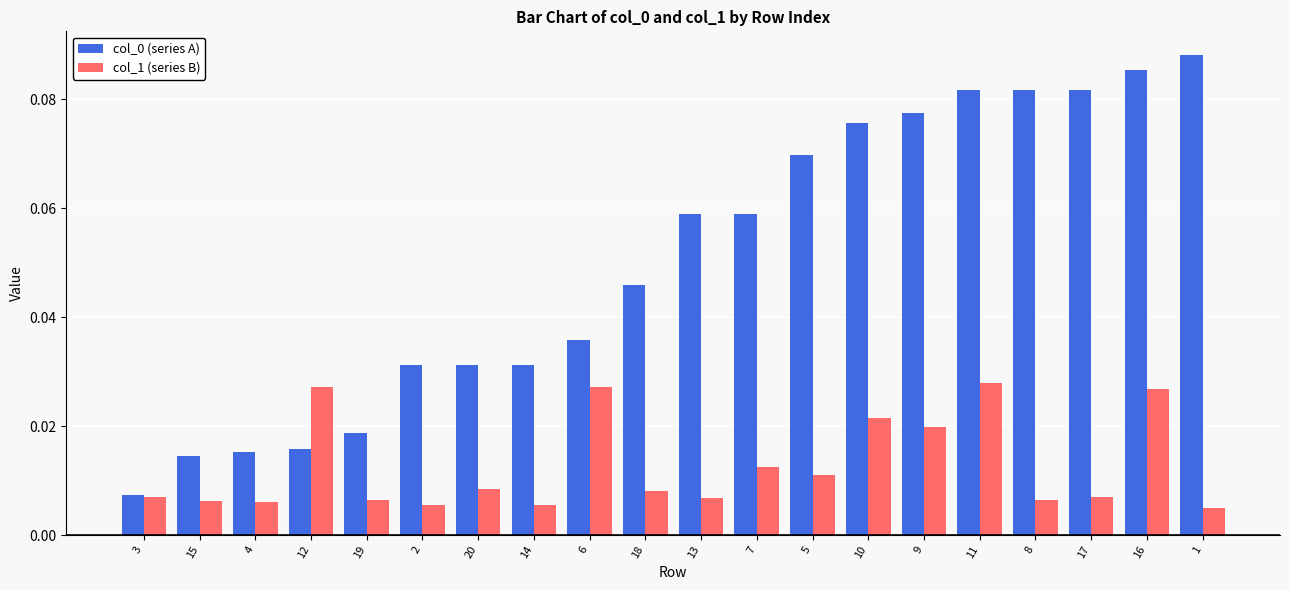

The value of col_0 (series A) at 7 is 0.0. True or false?

False